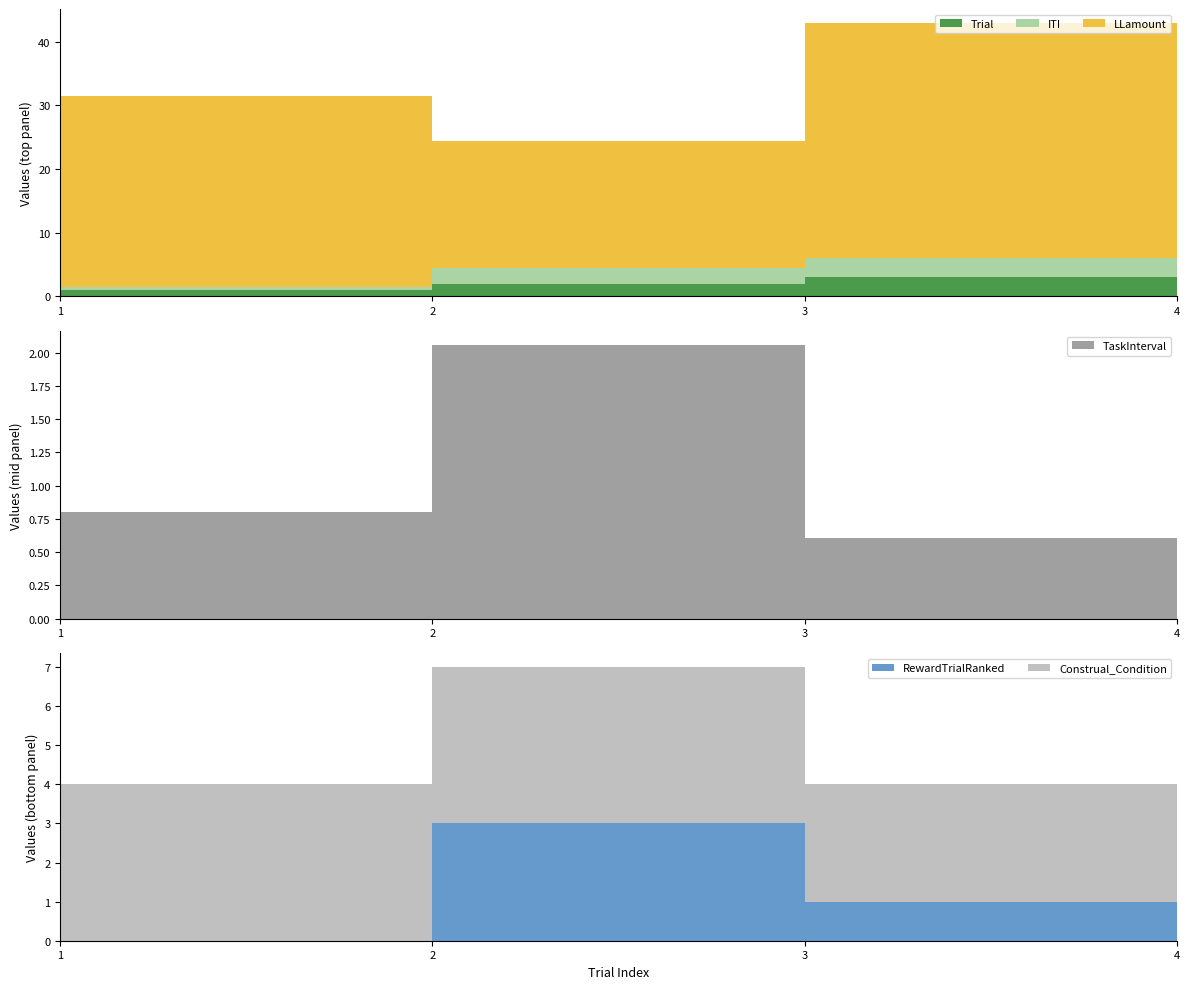

Reading left to right, list all the values displayed in this chart.

Trial: 1=1.0	2=2.0	3=3.0	4=4.0
ITI: 1=0.5	2=2.4	3=3.0	4=2.1
LLamount: 1=30.0	2=20.0	3=37.0	4=28.0
TaskInterval: 1=0.8	2=2.1	3=0.6	4=1.2
RewardTrialRanked: 1=0.0	2=3.0	3=1.0	4=2.0
Construal_Condition: 1=4.0	2=4.0	3=3.0	4=3.0